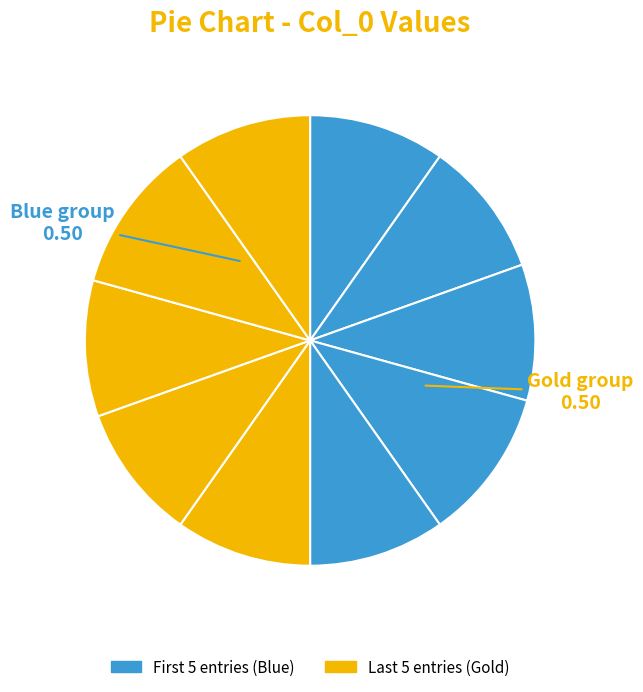

Count the number of slices in the pie.

10